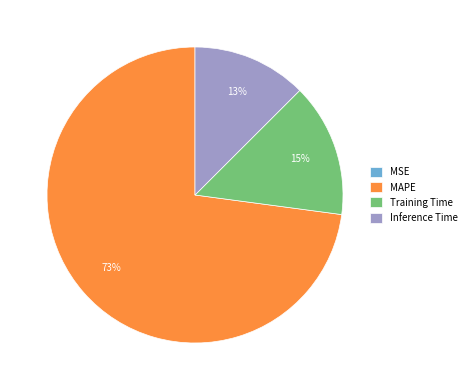

To the nearest percent, what is the combined percentage of Training Time and MAPE?

87%